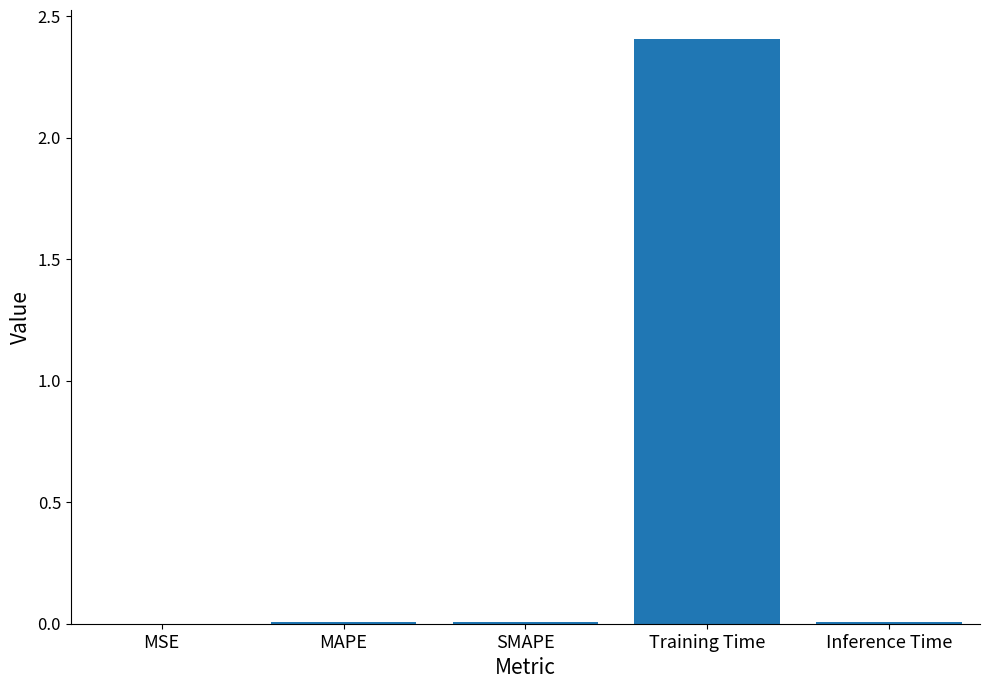

Which label corresponds to the largest value in the chart?

Training Time